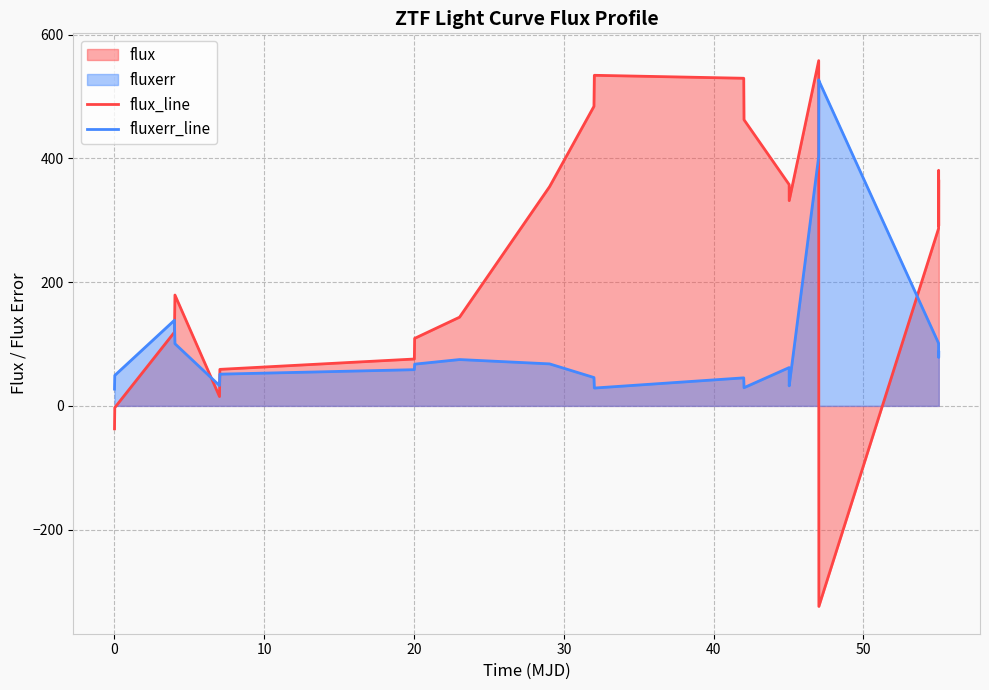

List the series in order of their overall mean, lowest first.

fluxerr_line, flux_line